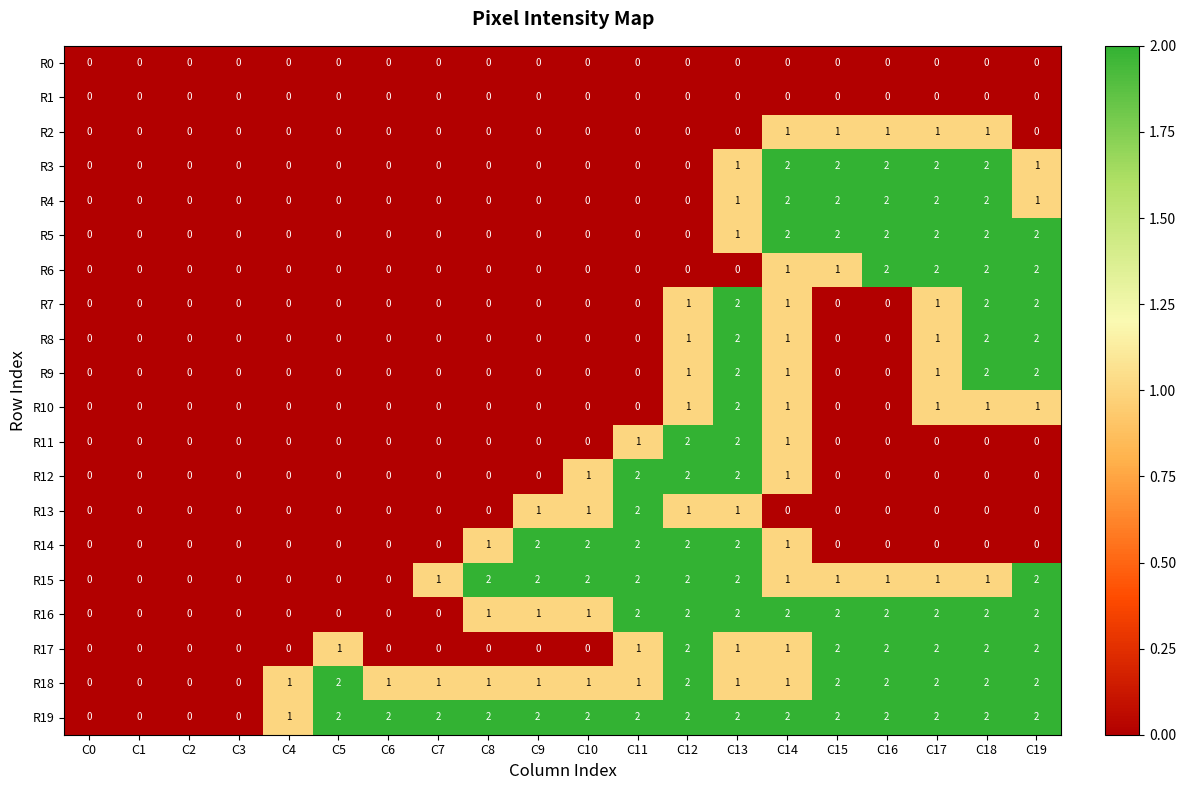

The value of R19 at C11 is 2. True or false?

True